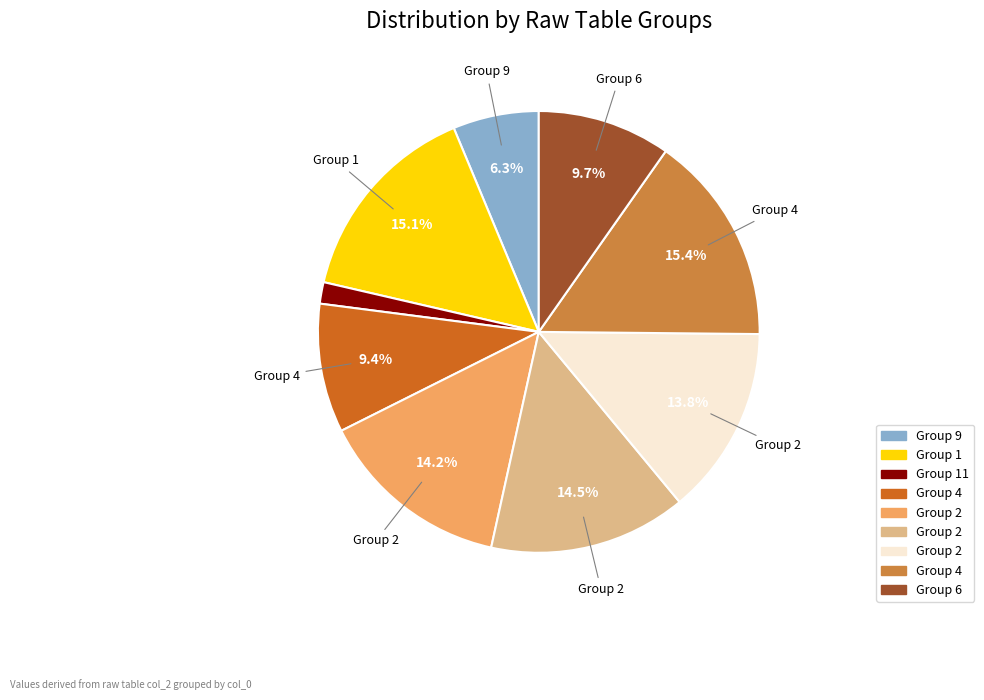

Does any single category account for the majority?

No